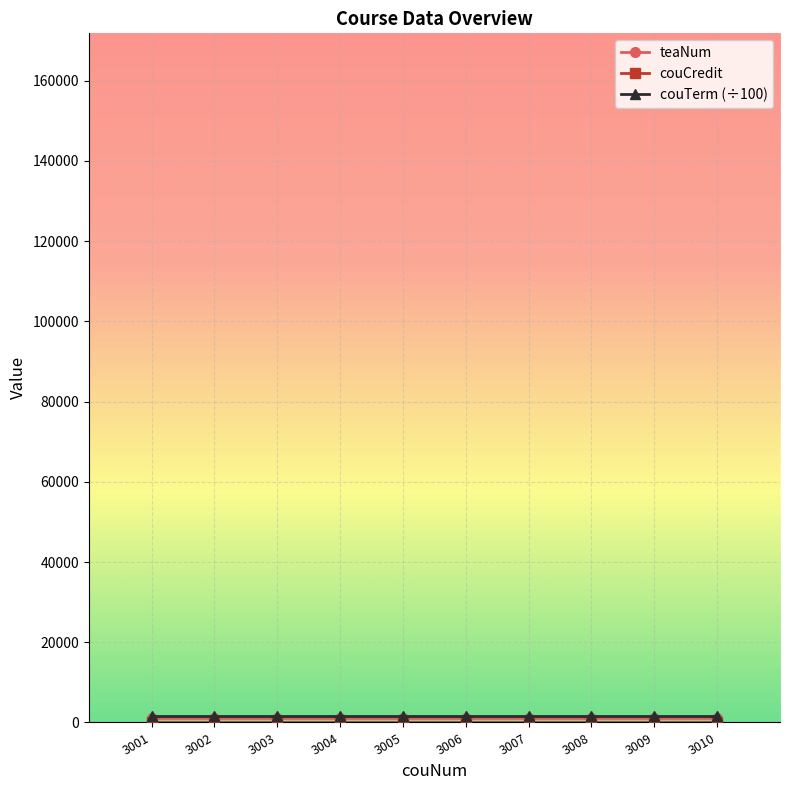

How many series are shown in this chart?

3